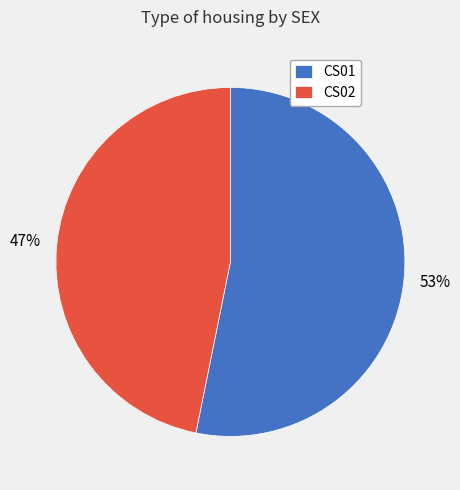

What percentage is the CS01 slice, to the nearest percent?

53%